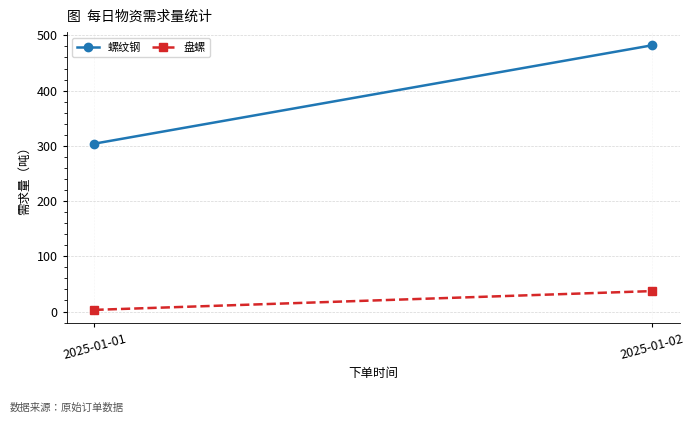

At which label does 螺纹钢 reach its minimum?

2025-01-01